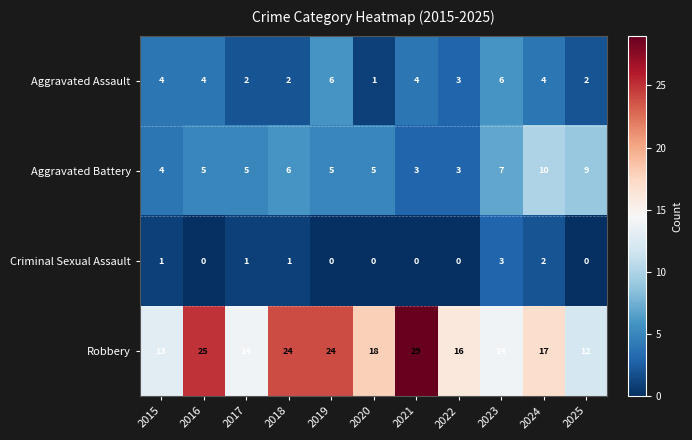

Rank the series at 2025 from lowest to highest value.

Criminal Sexual Assault, Aggravated Assault, Aggravated Battery, Robbery